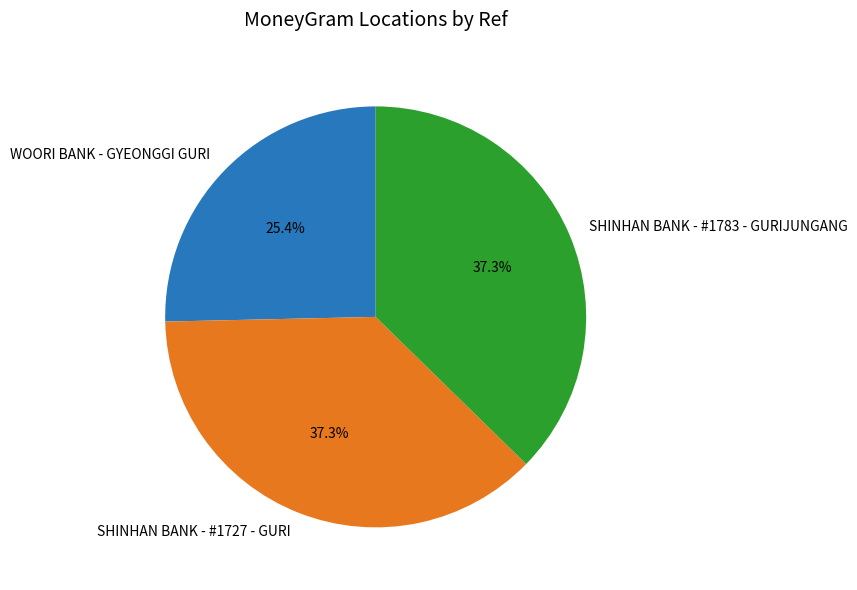

The SHINHAN BANK - #1727 - GURI slice represents 37% of the pie. True or false?

True